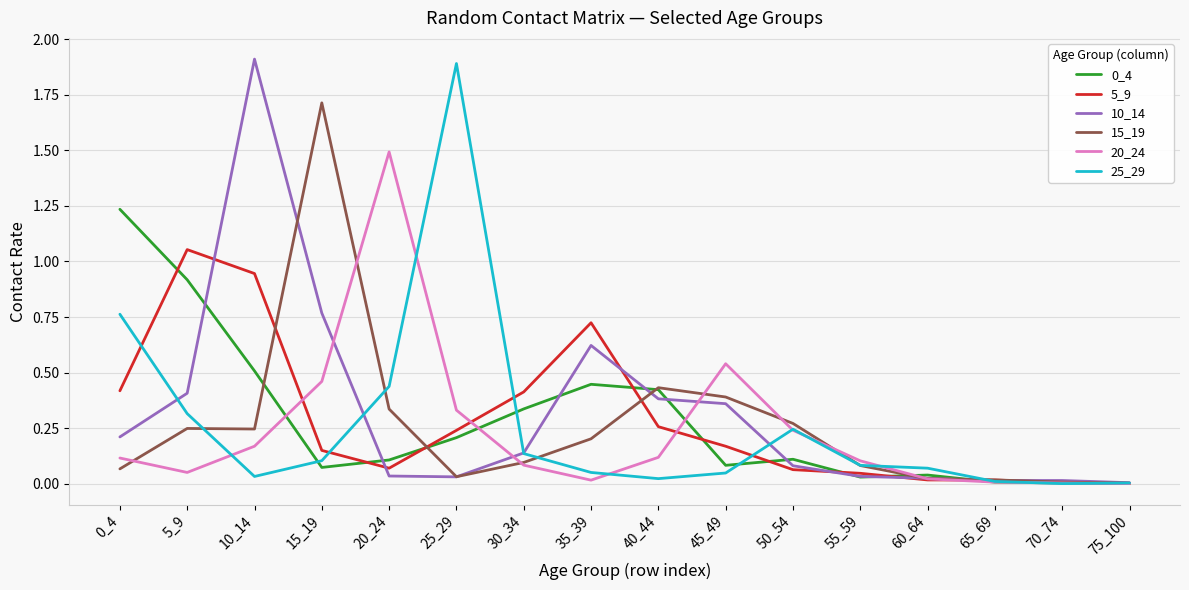

Is the value of 0_4 at 45_49 greater than the value of 20_24 at 10_14?

No